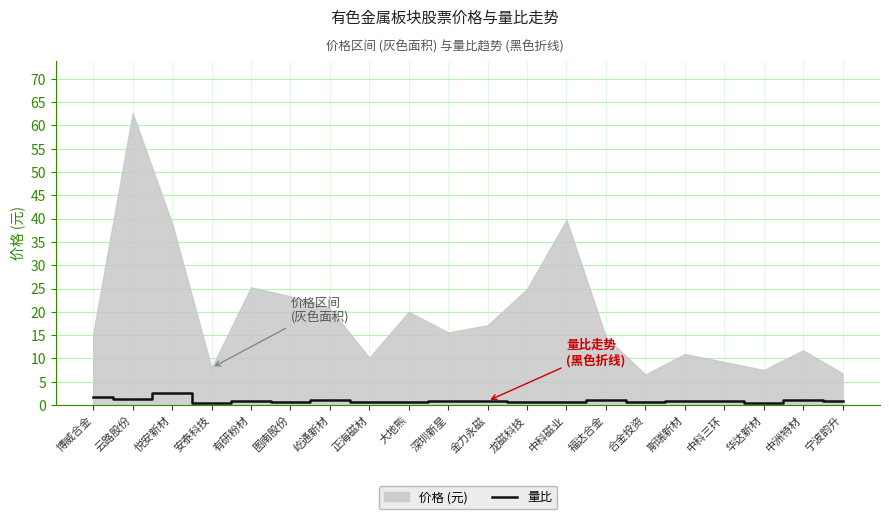

True or false: the data shows 0.9 at 金力永磁.

True